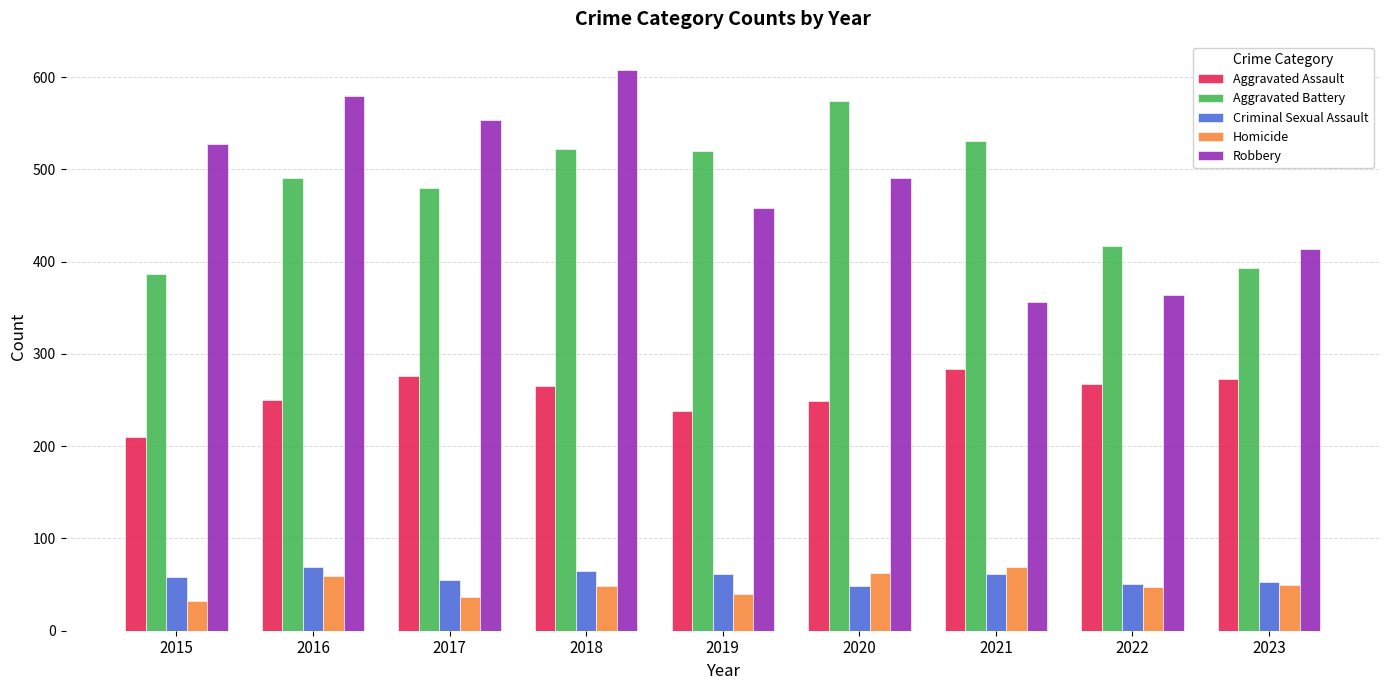

What value does the Aggravated Assault series have at 2022?

267